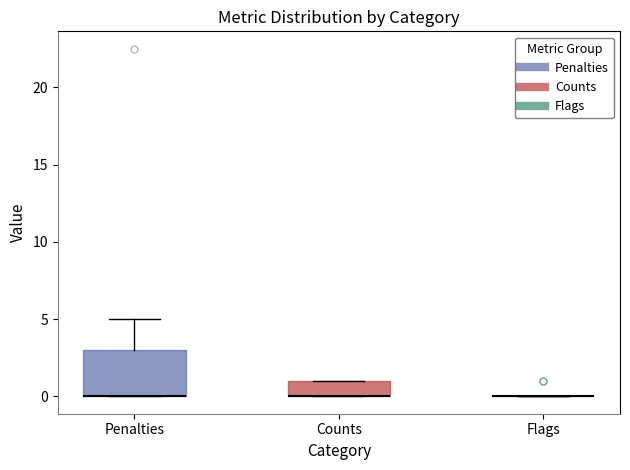

Comparing the boxes themselves (not the whiskers), which one is the tallest?

Penalties